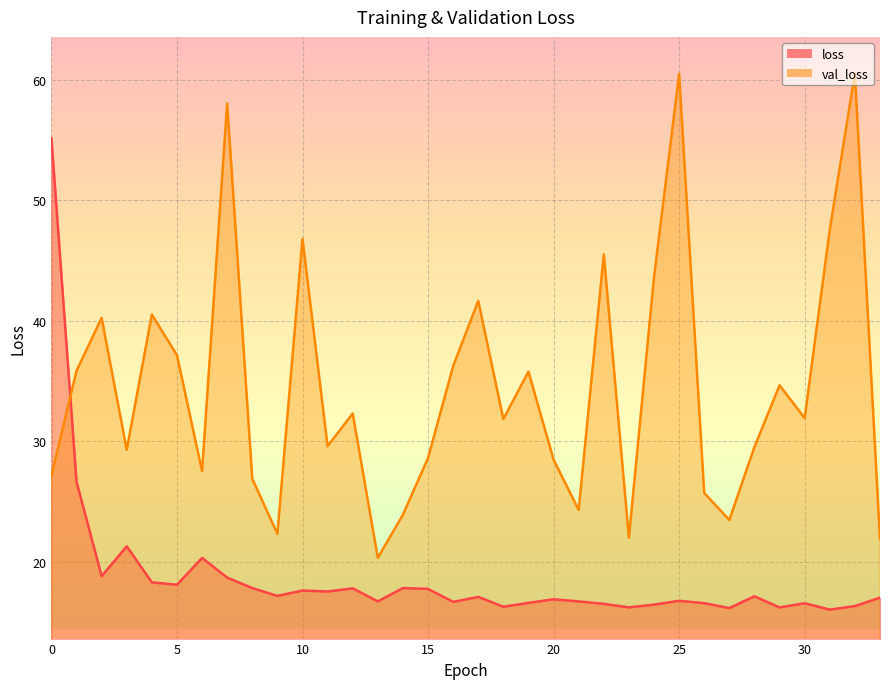

Where is the first local minimum for loss?

2